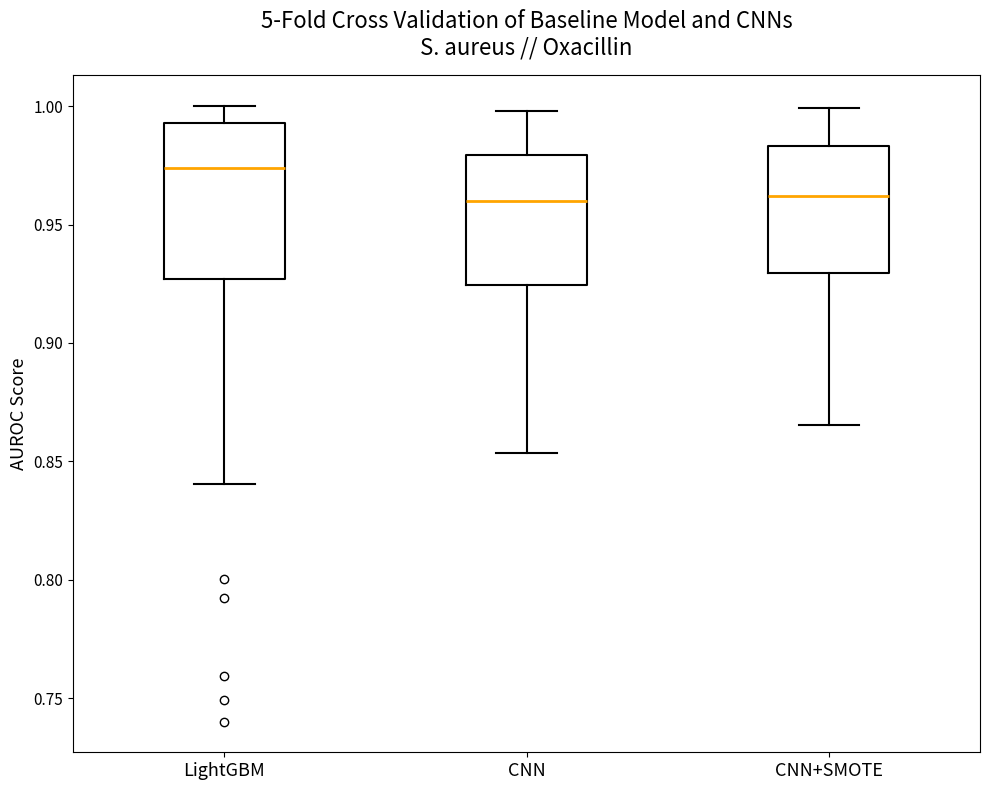

Reading left to right, read every box against the y-axis: the position of its median line, the range the box covers, and the ends of its whiskers. The values are not printed on the chart, so give them approximately, as read against the axis.

LightGBM: median 0.975, box 0.925 to 0.995, whiskers 0.840 to 1.000
CNN: median 0.960, box 0.925 to 0.980, whiskers 0.855 to 1.000
CNN+SMOTE: median 0.960, box 0.930 to 0.985, whiskers 0.865 to 1.000